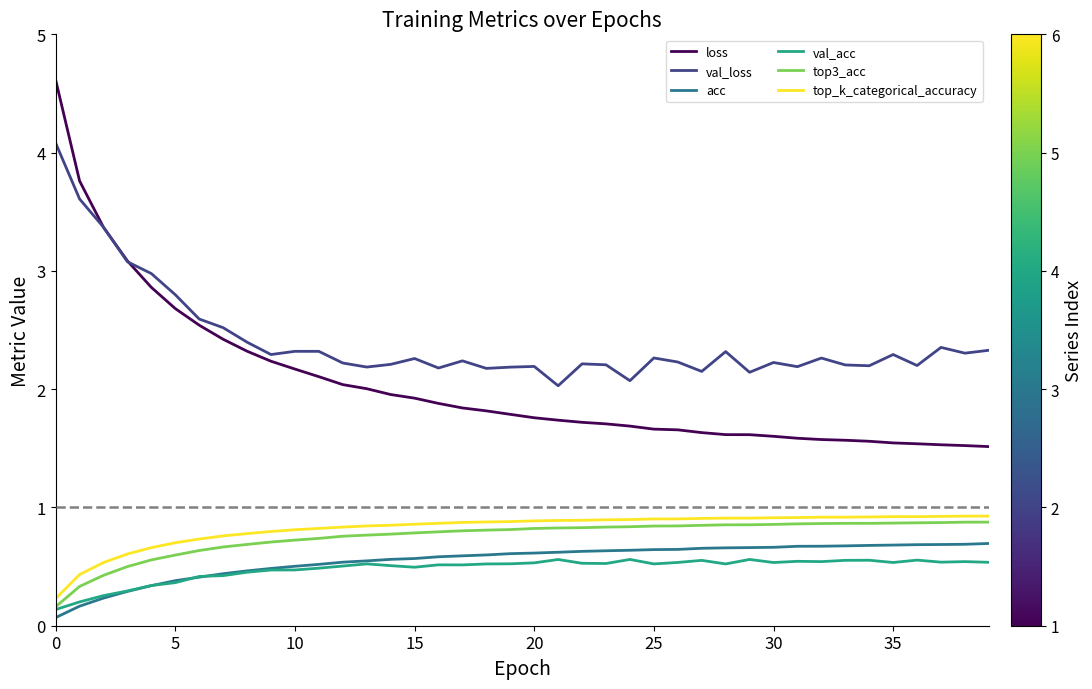

True or false: val_acc and val_loss cross at least once.

False